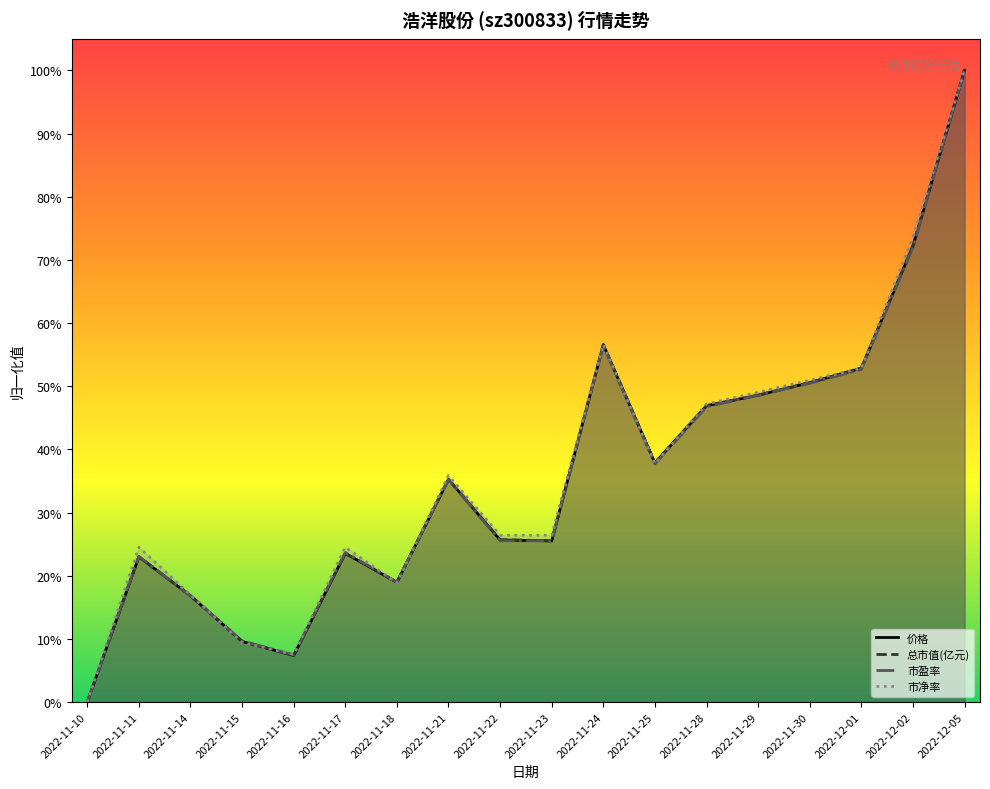

At which label is 市盈率 closest to 0?

2022-11-10